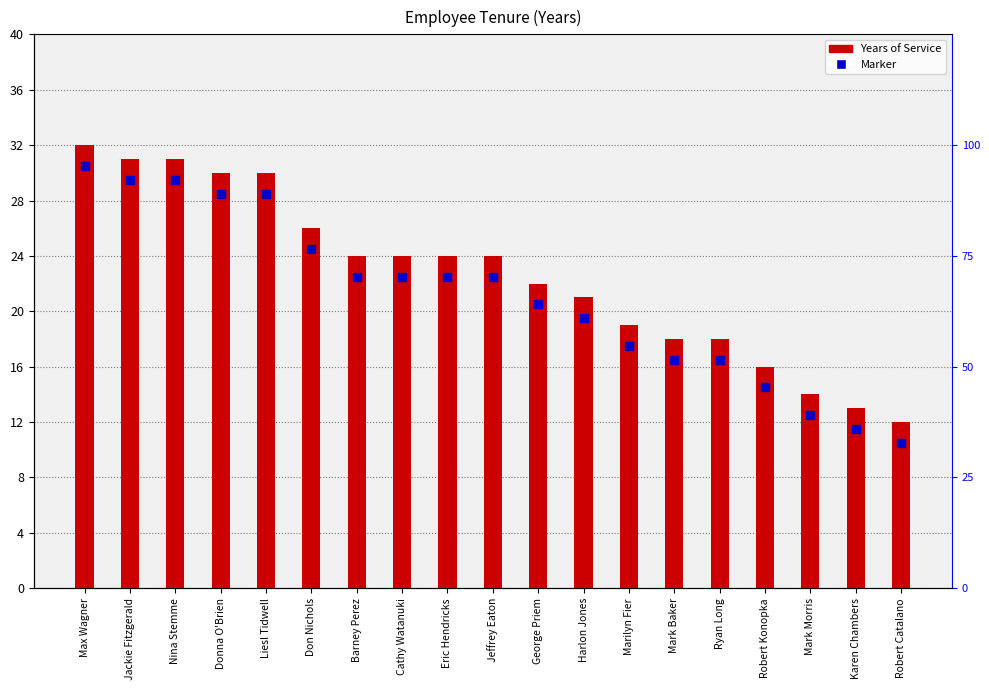

At how many categories does at least one series exceed 19?

12